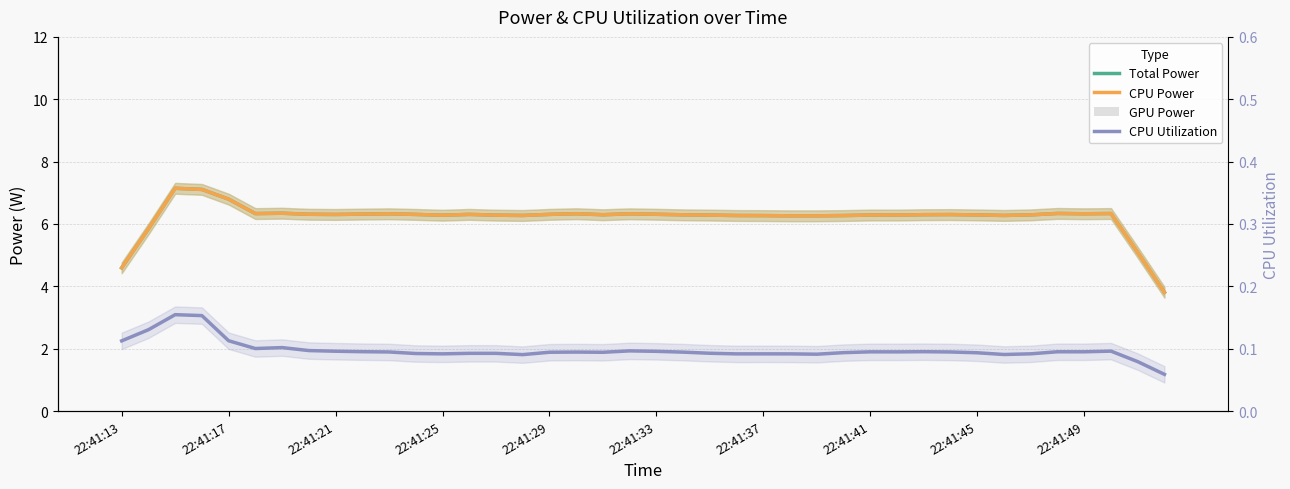

The CPU Utilization series shows 0.2 at 21. True or false?

False